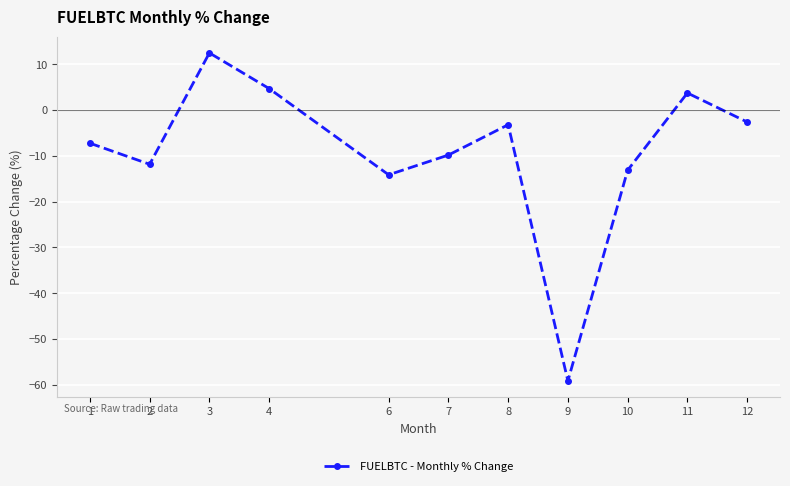

True or false: the data shows -59.2 at 9.

True